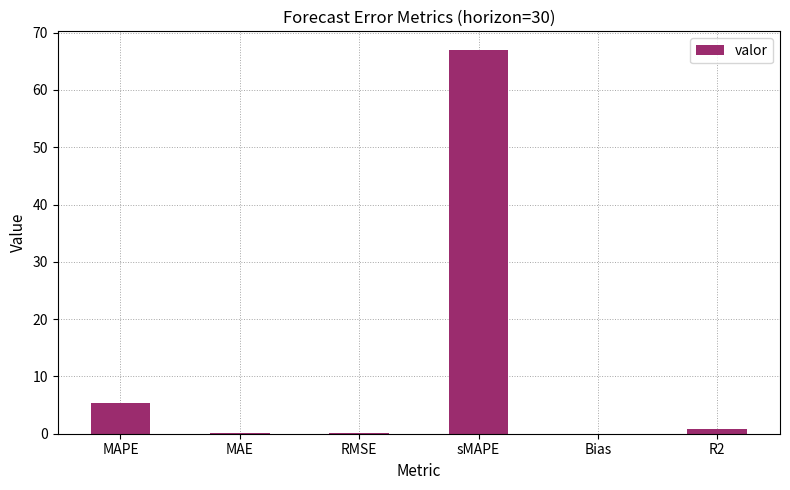

What is the greatest value displayed?

66.9